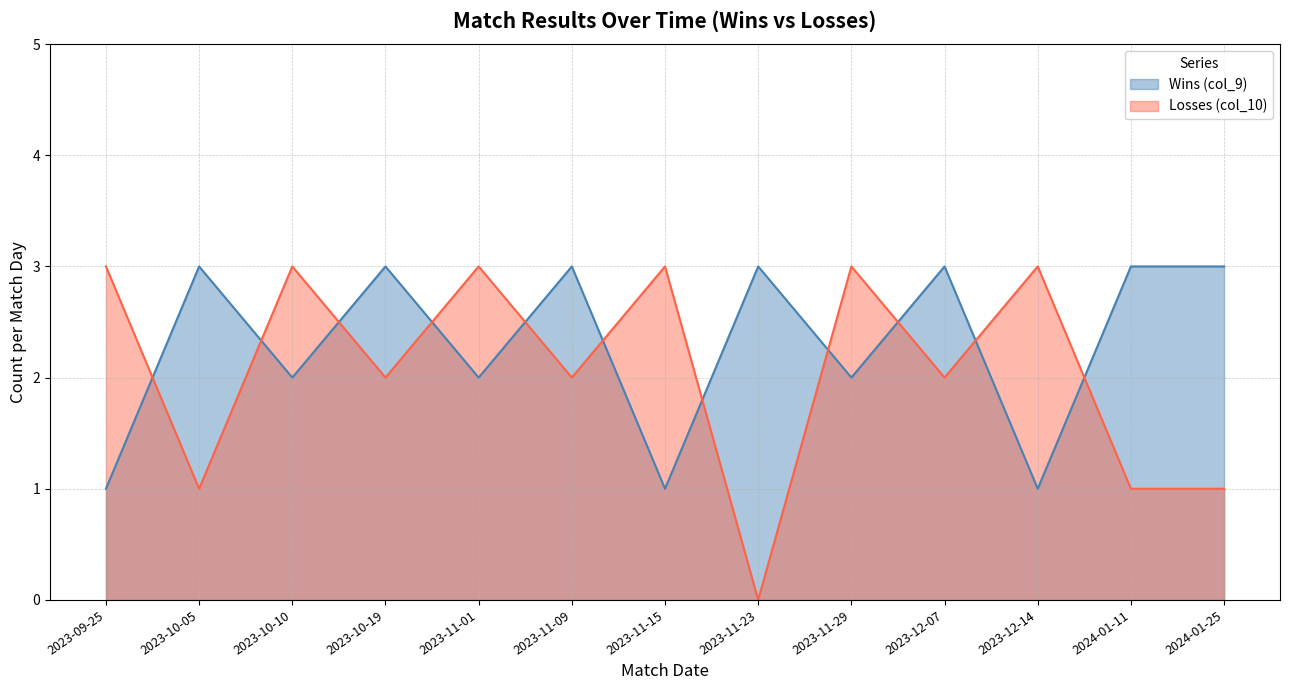

The Losses (col_10) series shows 3 at 2023-11-09. True or false?

False